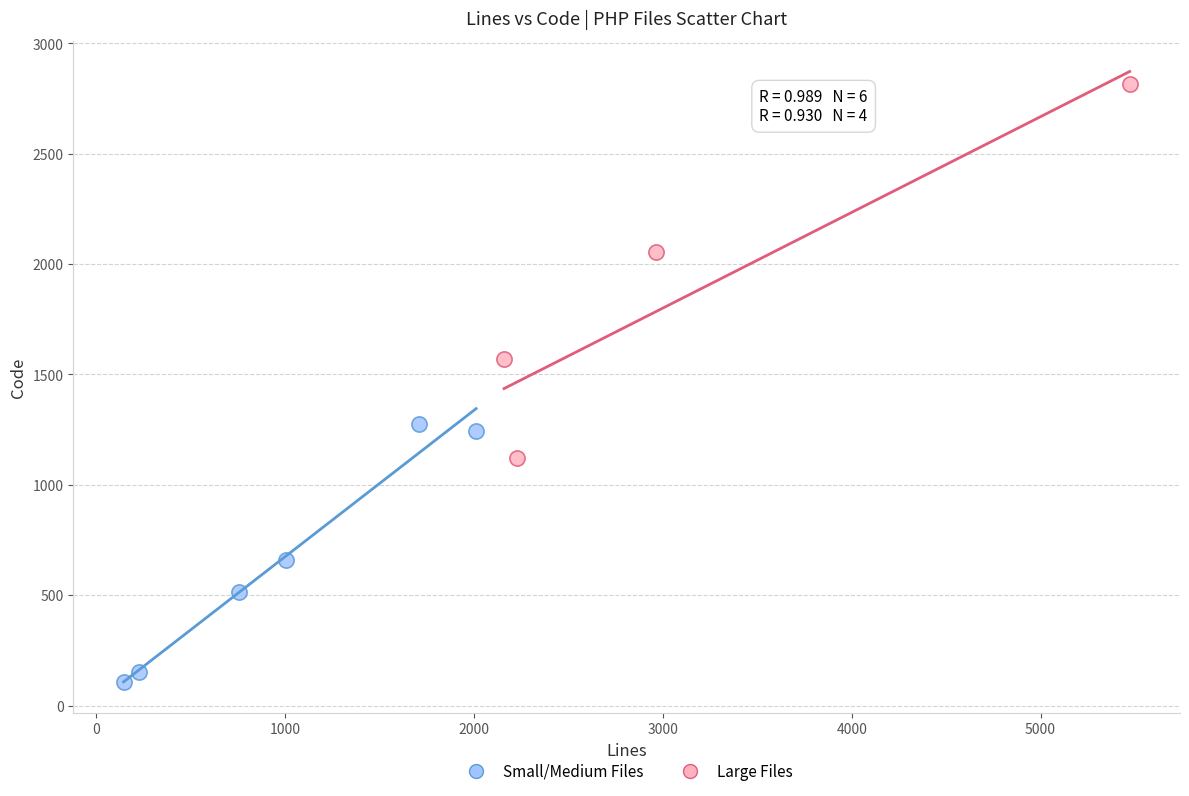

Which series reaches the minimum Y coordinate?

Small/Medium Files